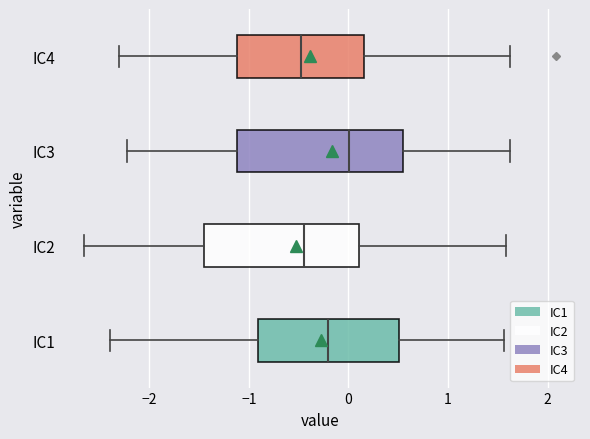

Reading bottom to top, transcribe this box plot: for each box, give where its median line is, the range the box spans, and where its two whiskers end, as read against the x-axis. The values are not printed on the chart, so give them approximately, as read against the axis.

IC1: median -0.2, box -0.9 to 0.5, whiskers -2.4 to 1.6
IC2: median -0.5, box -1.4 to 0.1, whiskers -2.7 to 1.6
IC3: median 0.0, box -1.1 to 0.5, whiskers -2.2 to 1.6
IC4: median -0.5, box -1.1 to 0.2, whiskers -2.3 to 1.6